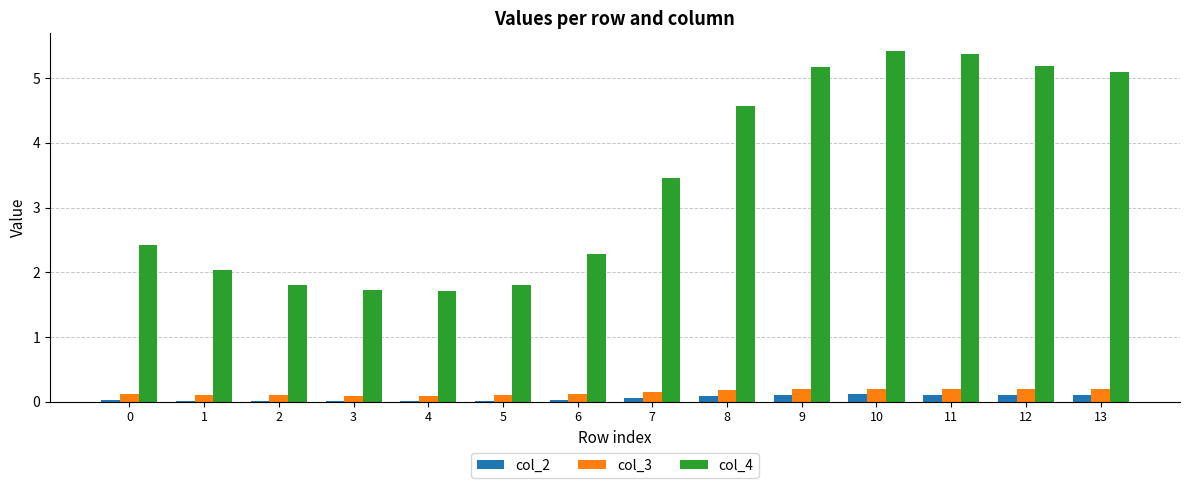

The col_4 series shows 8.2 at 10. True or false?

False